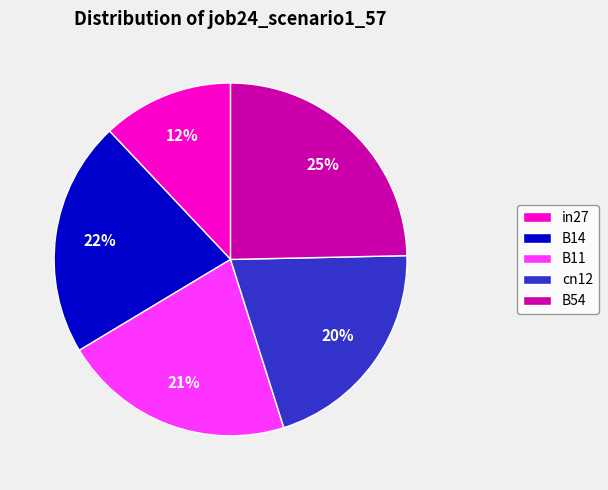

Combined, do B54 and B14 account for over 50%?

No